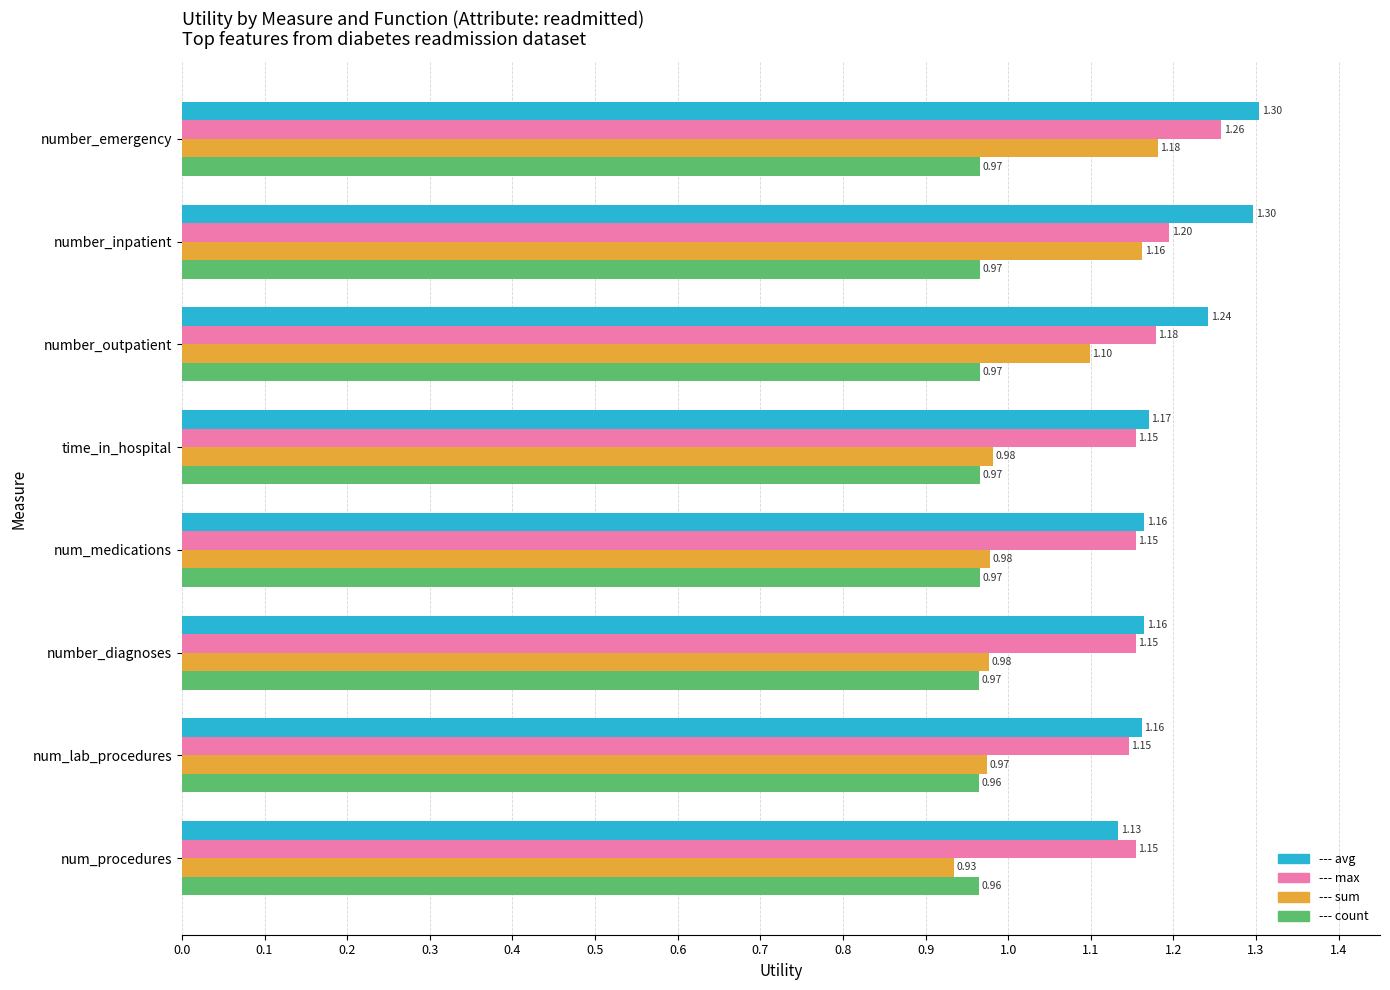

What is the greatest value displayed?

1.3